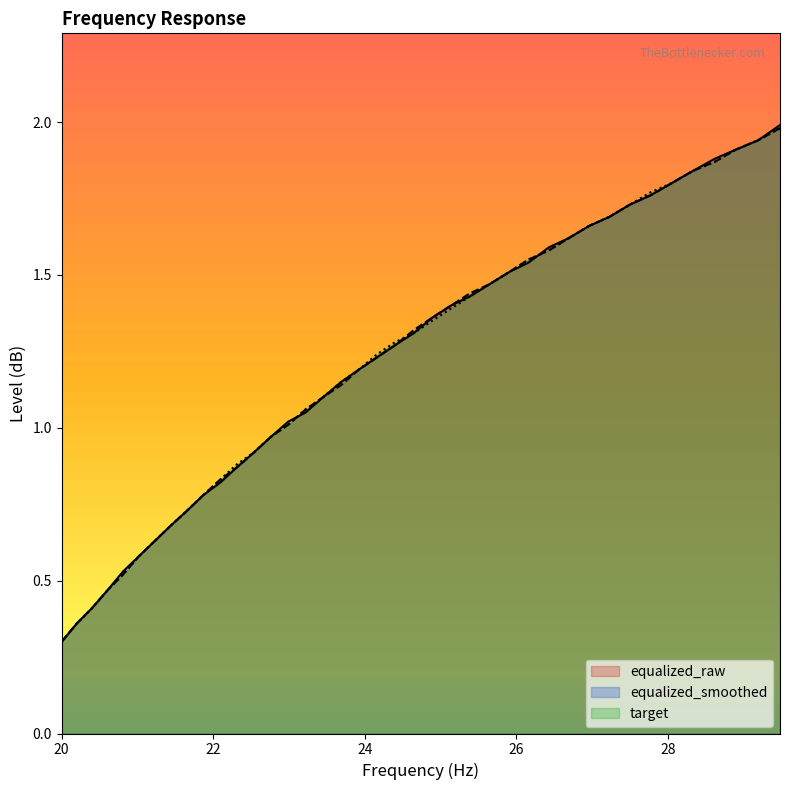

How many lines are shown in the chart?

3